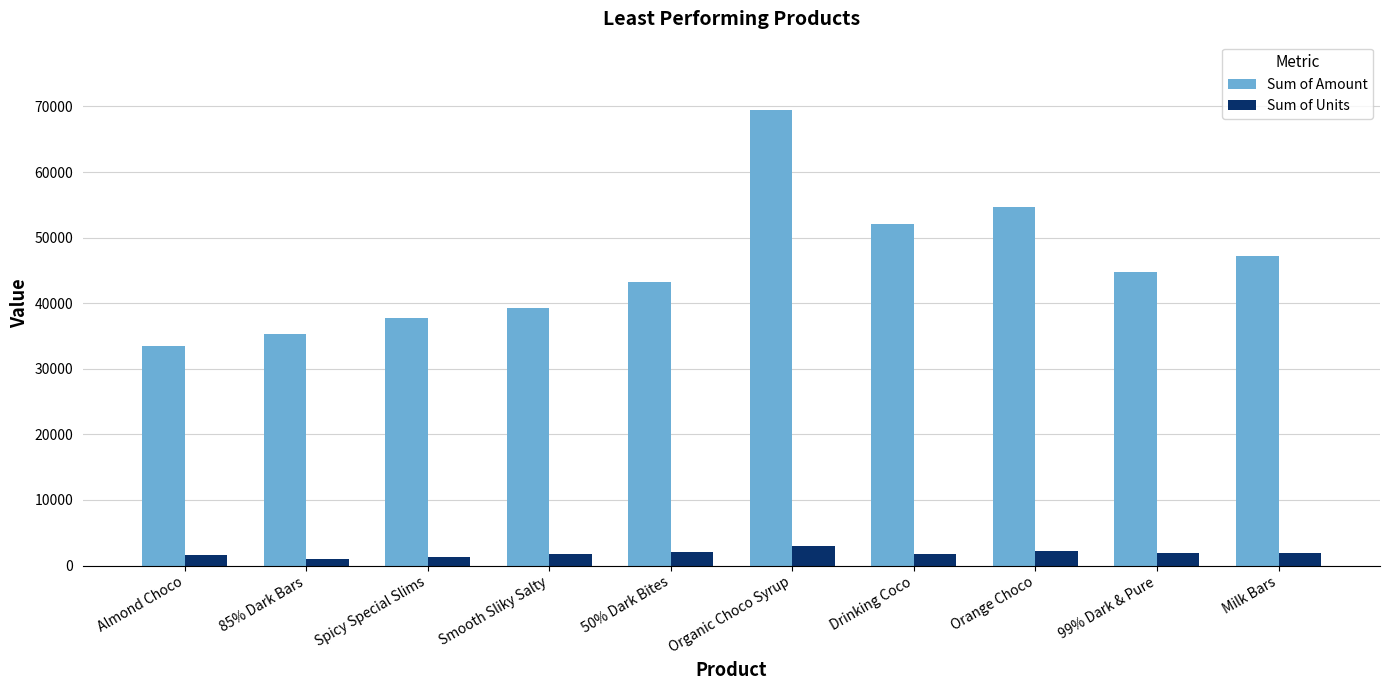

Are the bars horizontal?

No